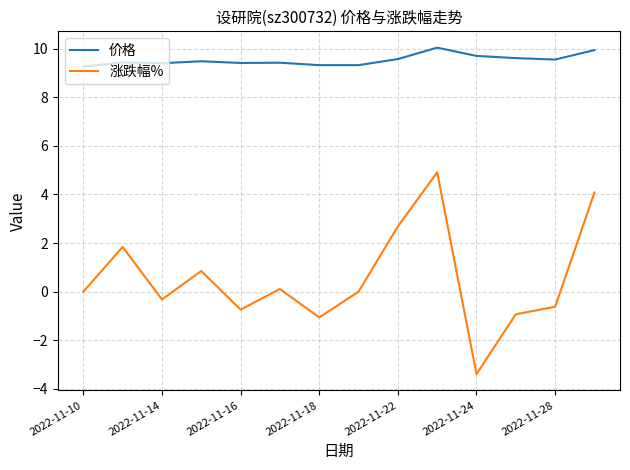

What is the minimum value for 涨跌幅%?

-3.4